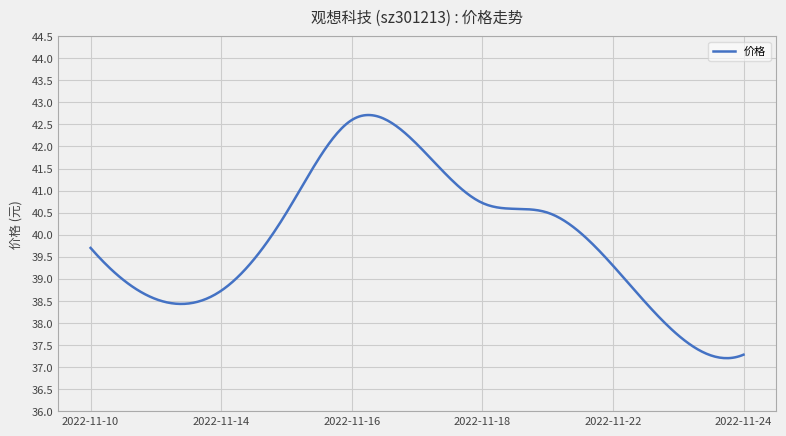

What is the smallest value displayed?

37.2